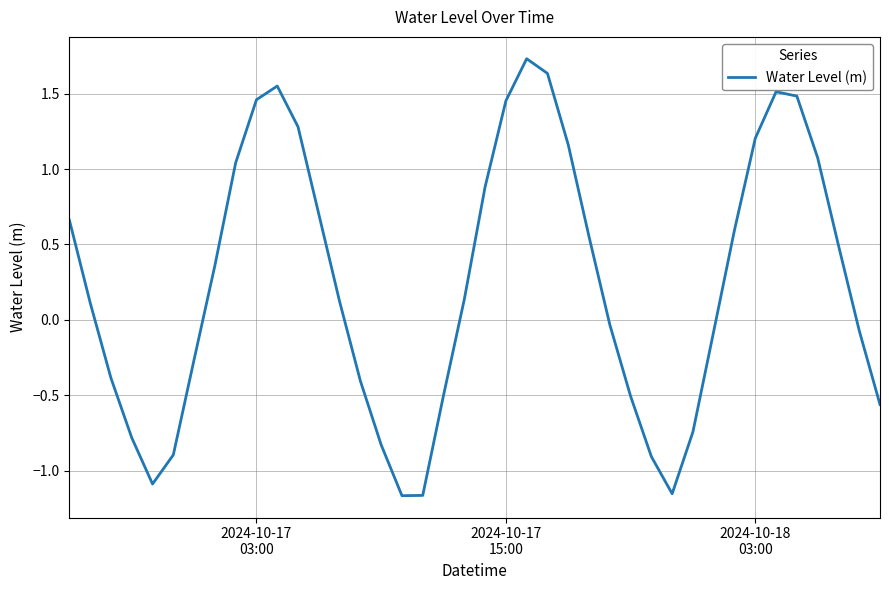

What is the maximum value shown in the chart?

1.7